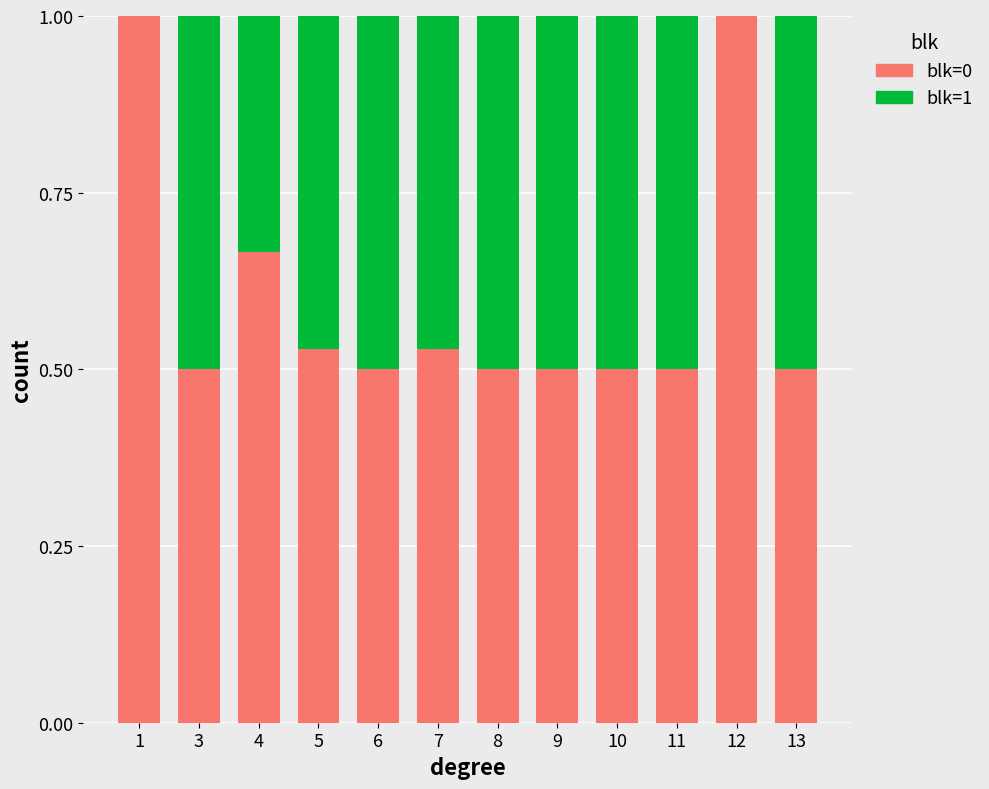

What is the sum of the blk=0 values at 13 and 9?

1.0